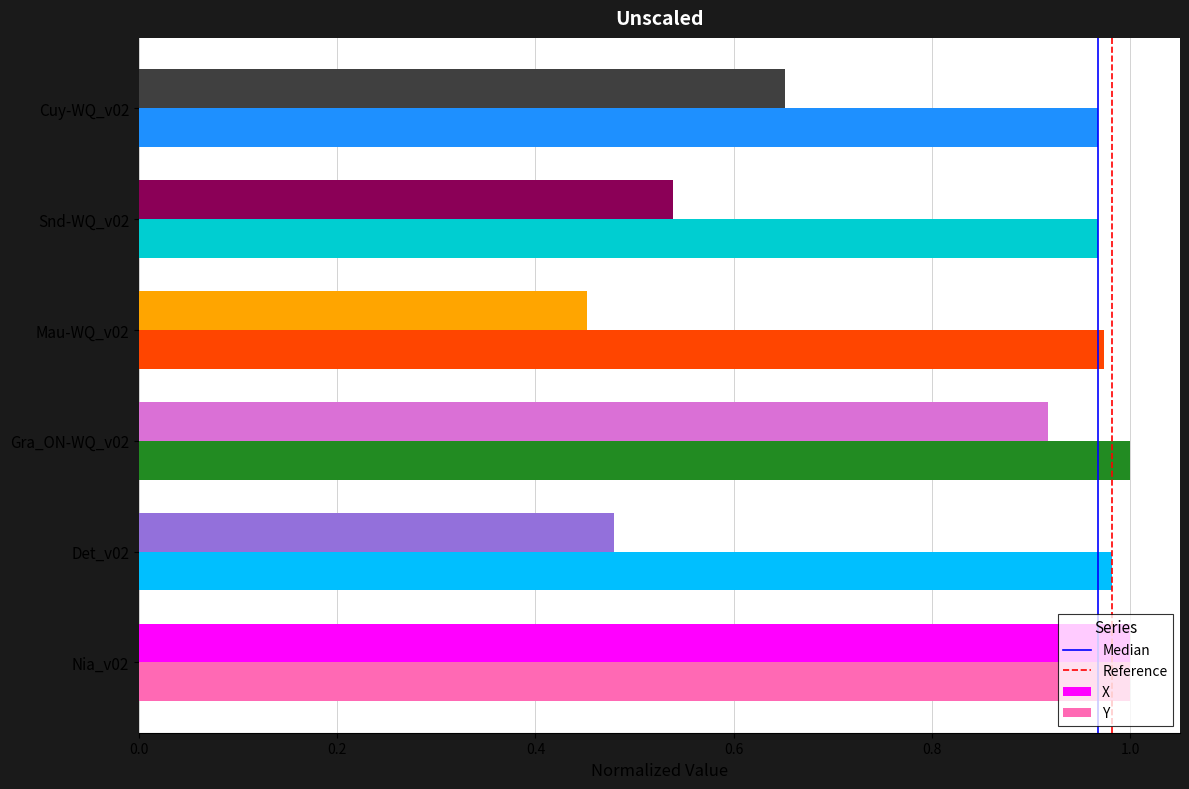

What is the difference between the X values at Det_v02 and Gra_ON-WQ_v02?

0.4